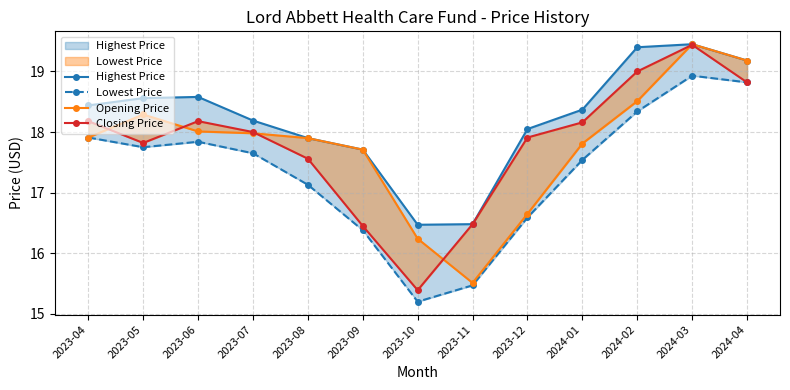

What is the maximum value for Closing Price?

19.4